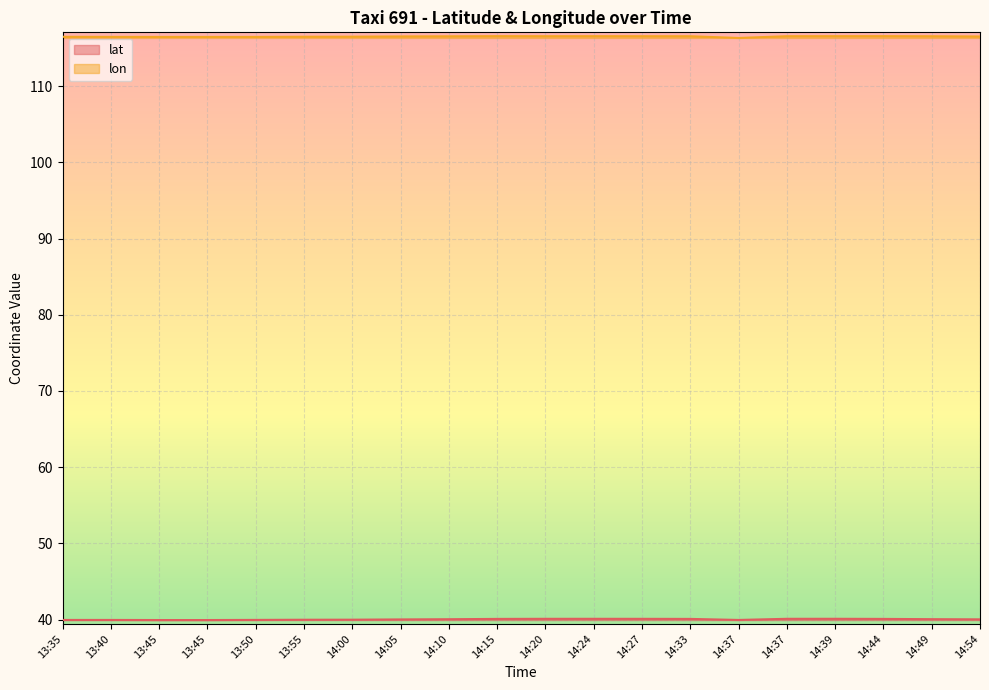

At which category does the chart reach its minimum across all series?

13:45